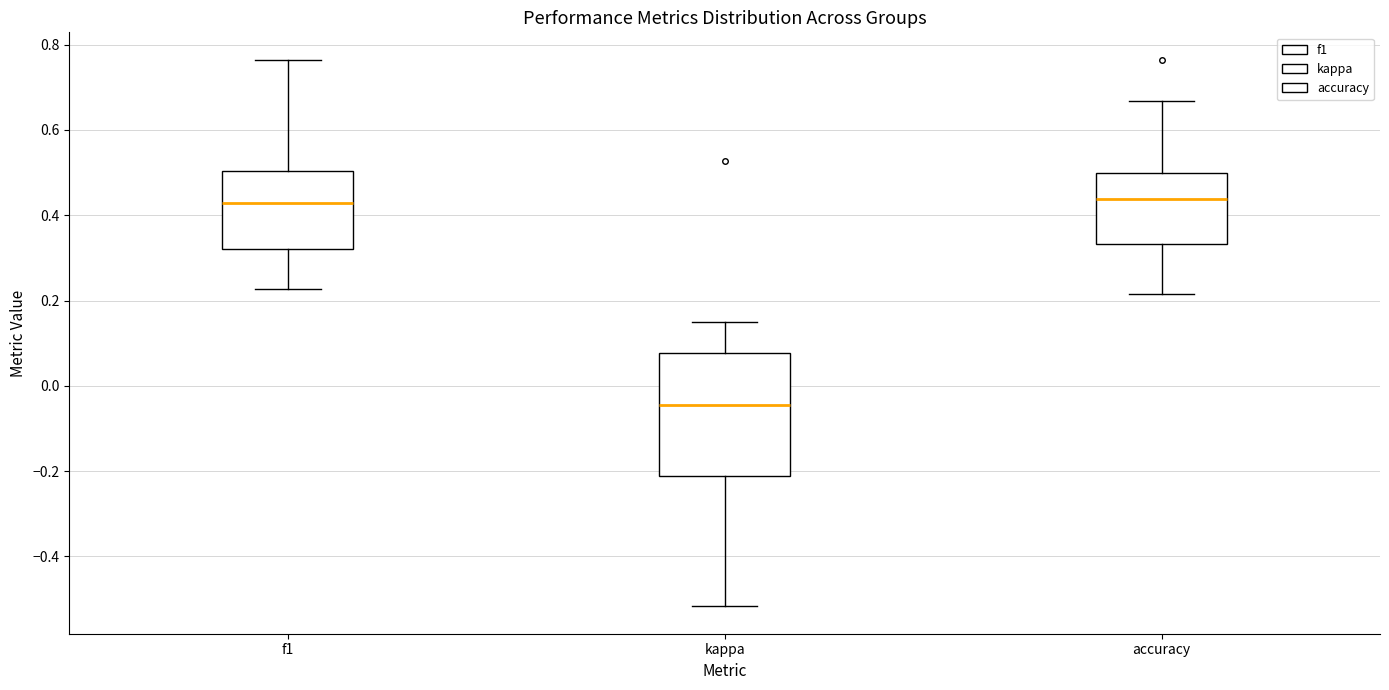

Which box is the tallest, from its lower edge to its upper edge?

kappa